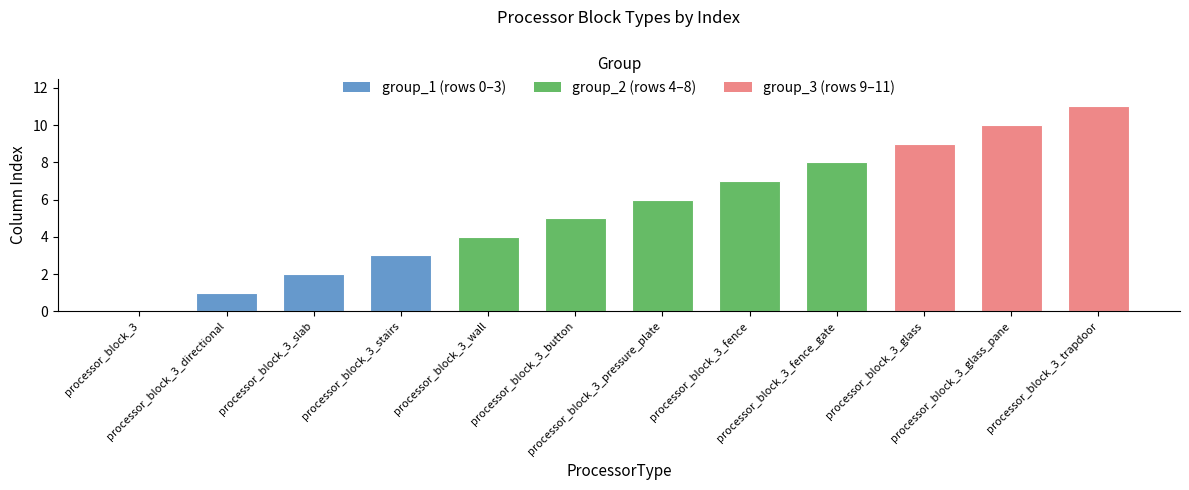

What is the greatest value displayed?

11